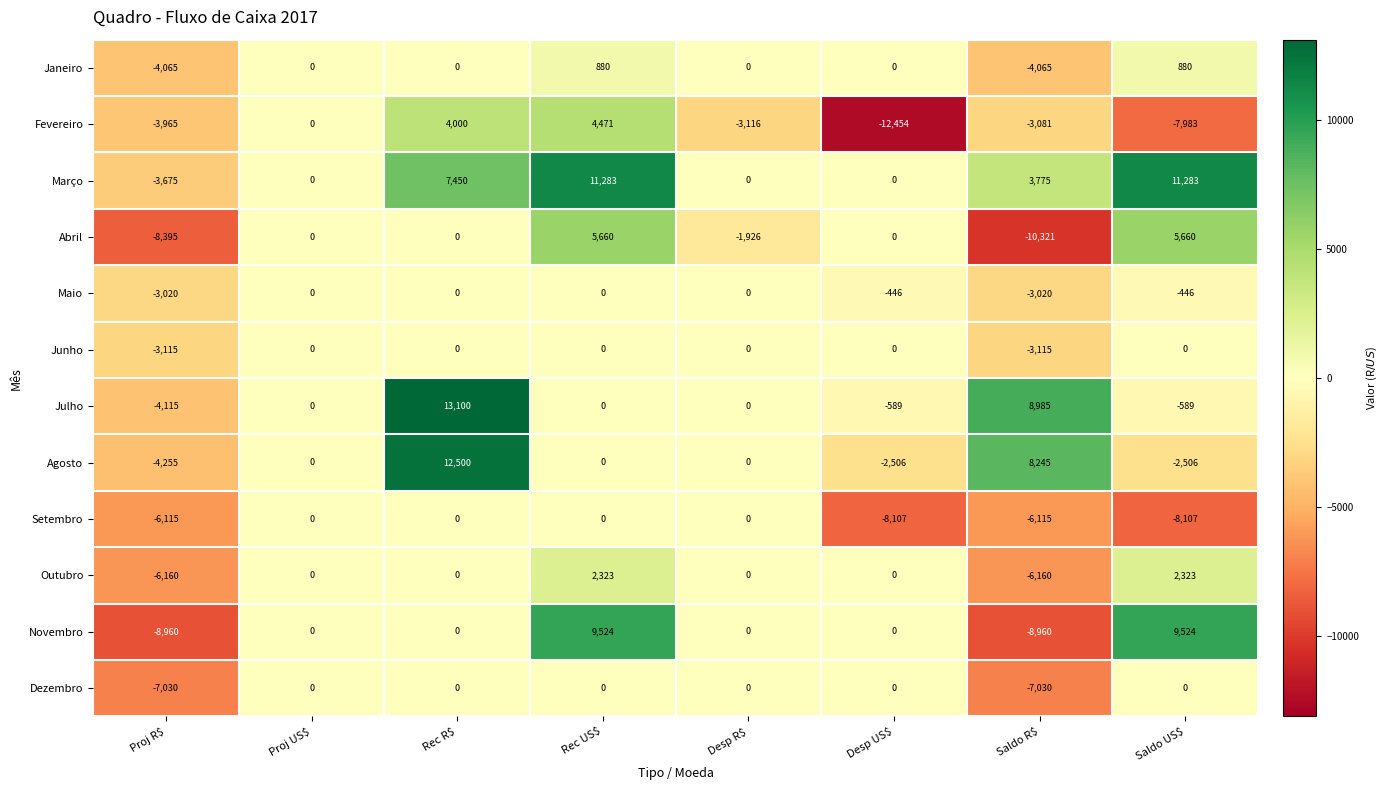

How many categories are shown in the chart?

8